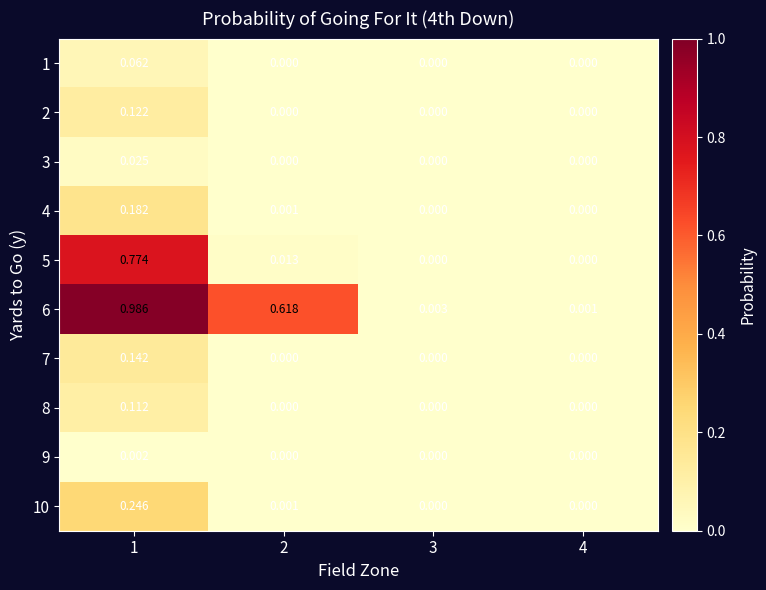

Is the value of 8 at 2 greater than the value of 4 at 1?

No